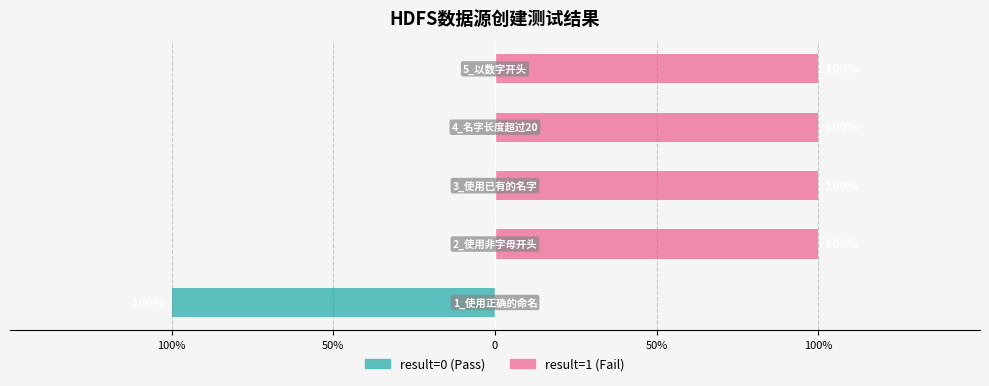

What is the difference between the highest and lowest values at 50%?

1